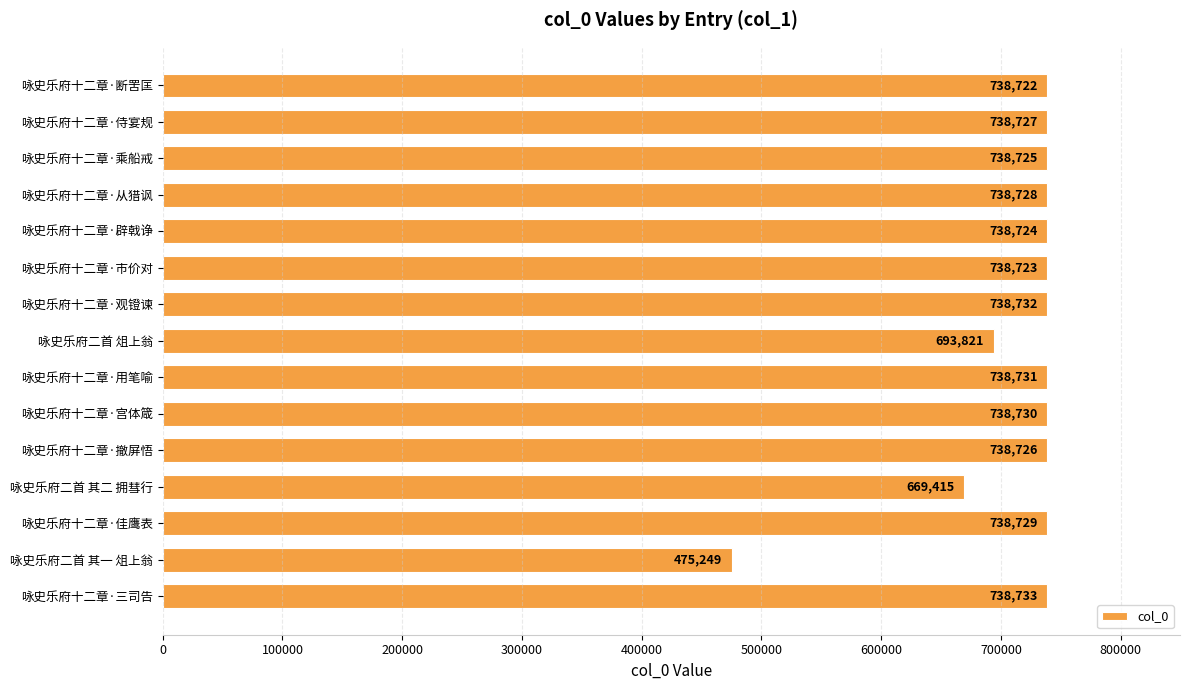

What is the ratio of the value at 咏史乐府十二章·乘船戒 to the value at 咏史乐府十二章·用笔喻?

1.0